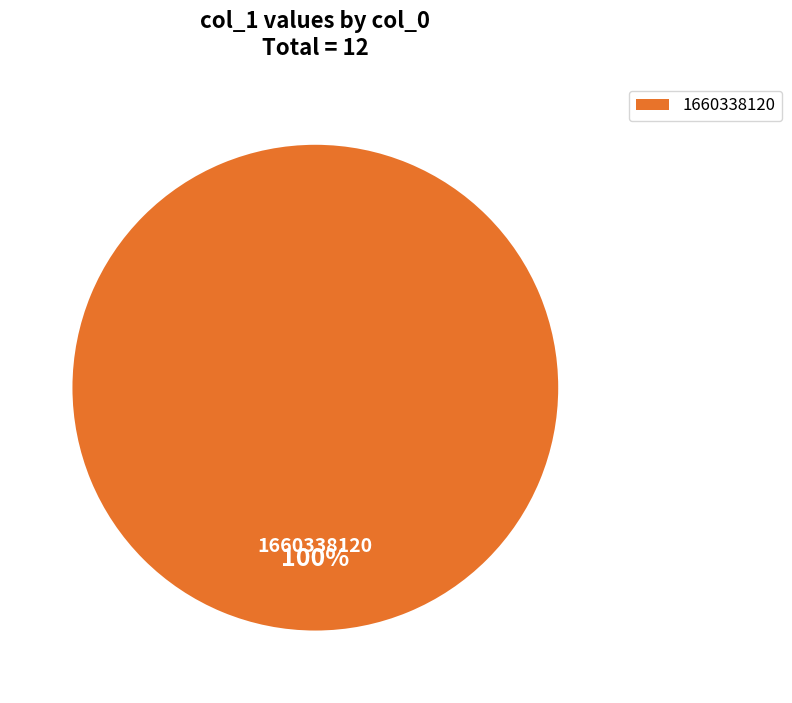

Rank the categories by value from highest to lowest.

1660338120